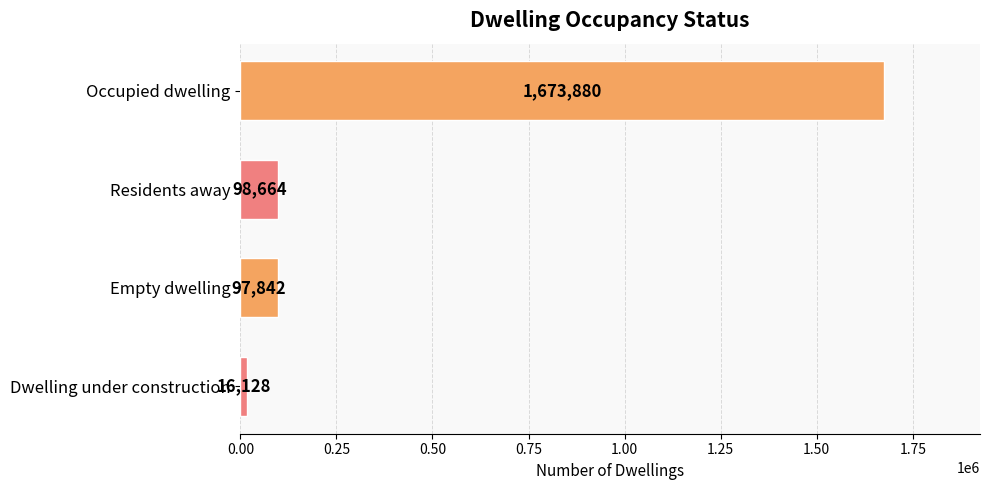

What is the sum of all values?

1886514